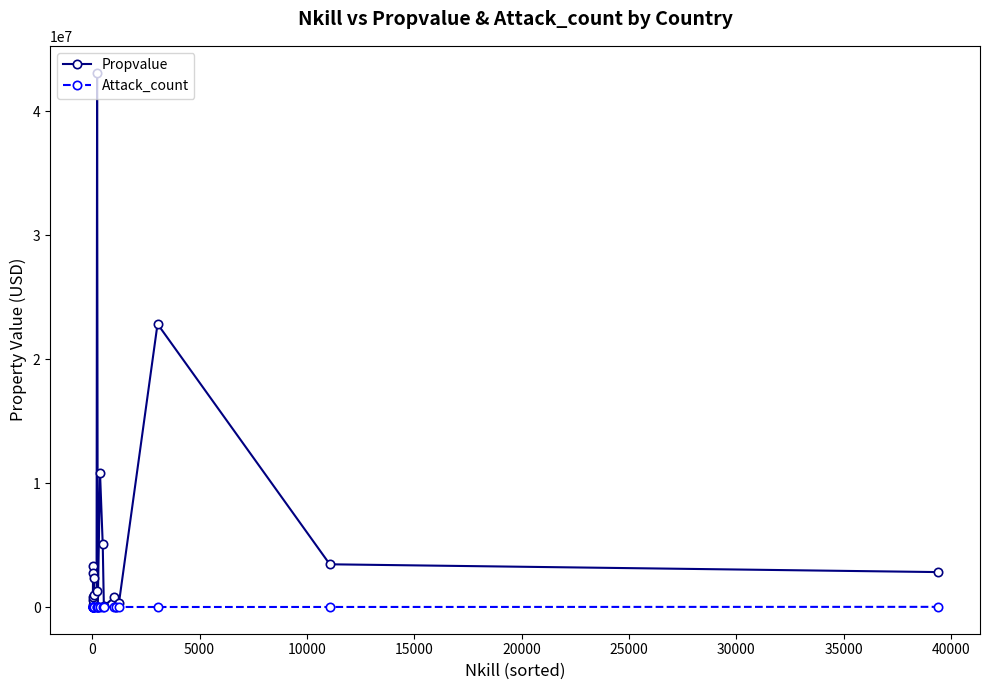

Where is the first local maximum for Attack_count?

5000